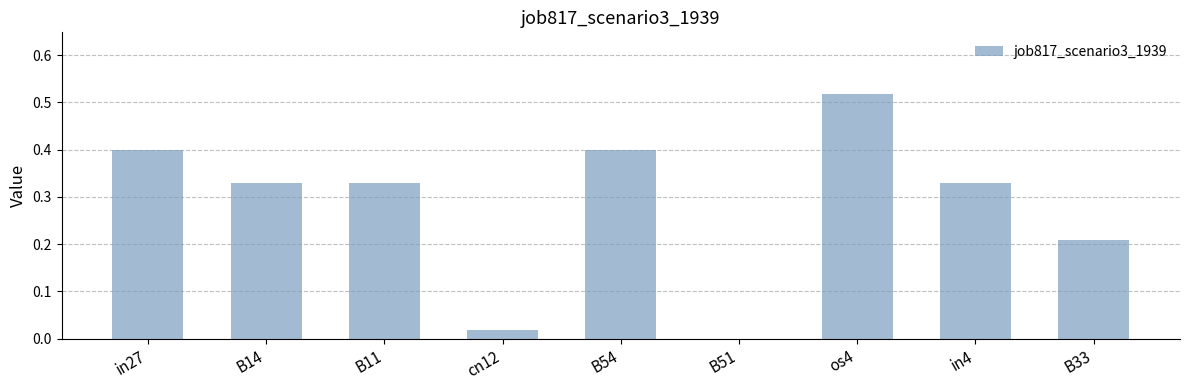

Is it true that the value at in4 is 0.5?

False